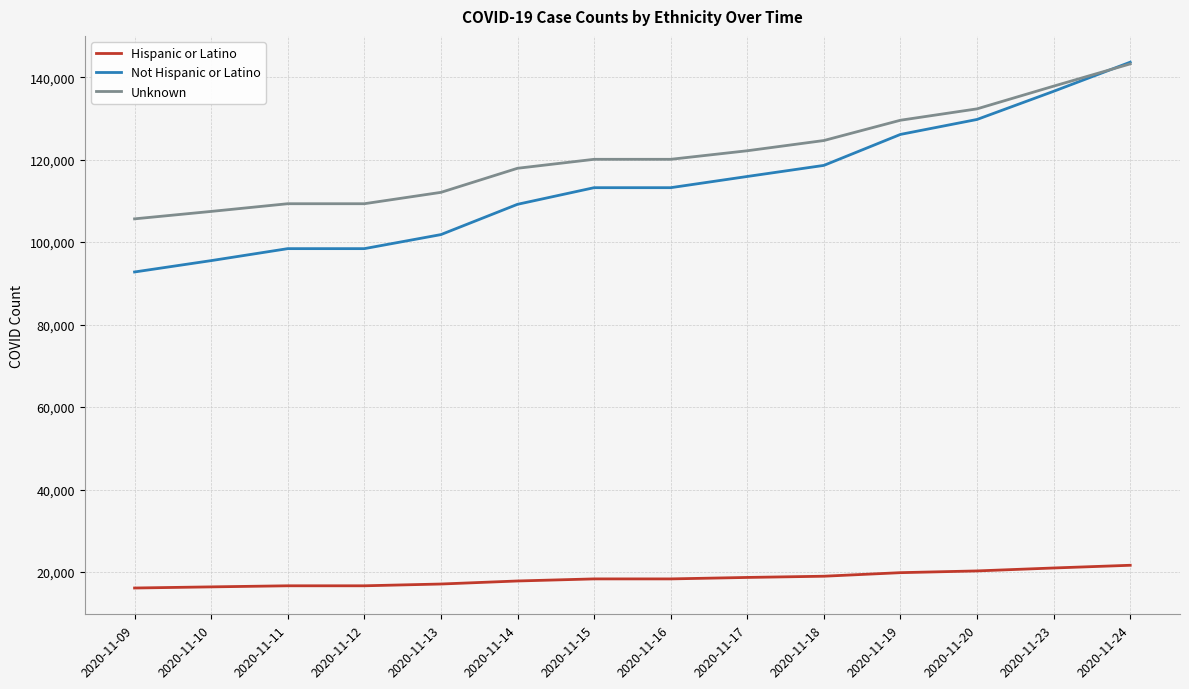

True or false: Hispanic or Latino and Unknown intersect in this chart.

False